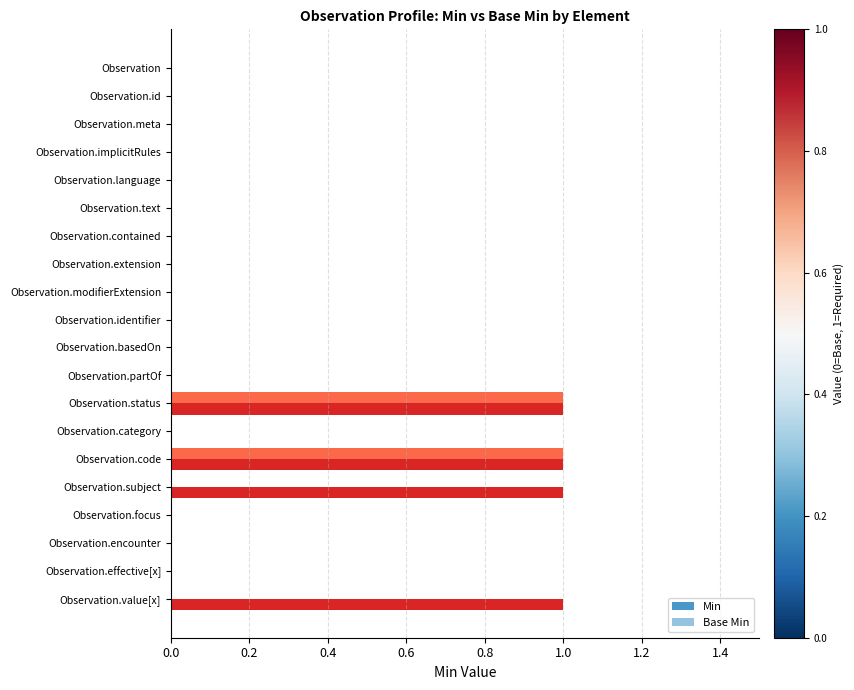

Is the value of Base Min at Observation.identifier greater than the value of Min at Observation.code?

No